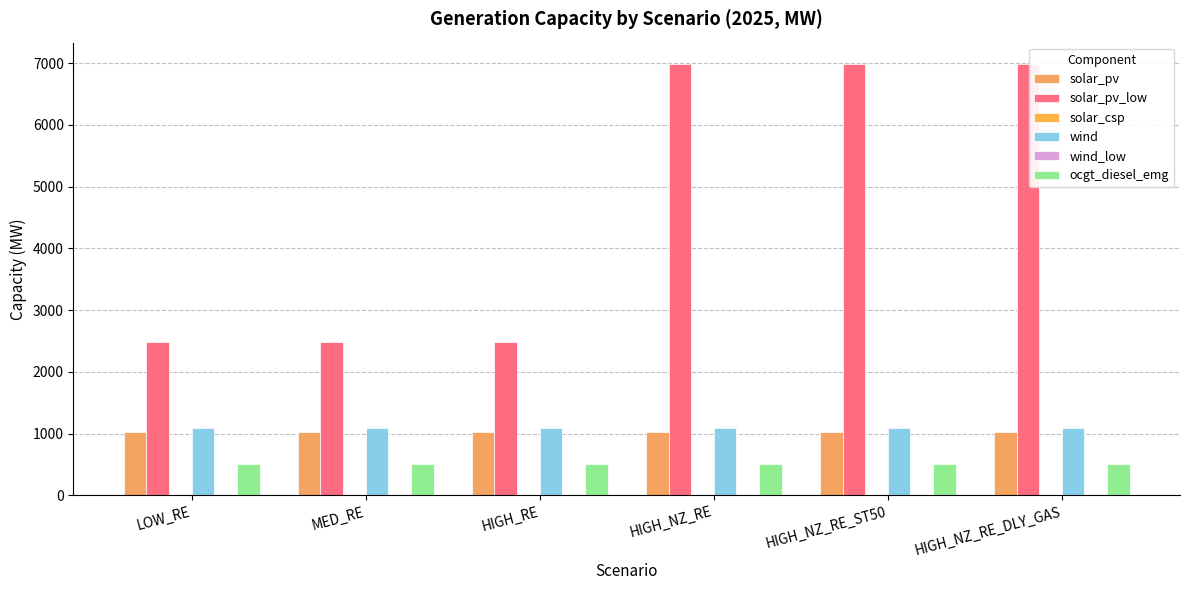

True or false: wind_low has a value of 0 at HIGH_RE.

True